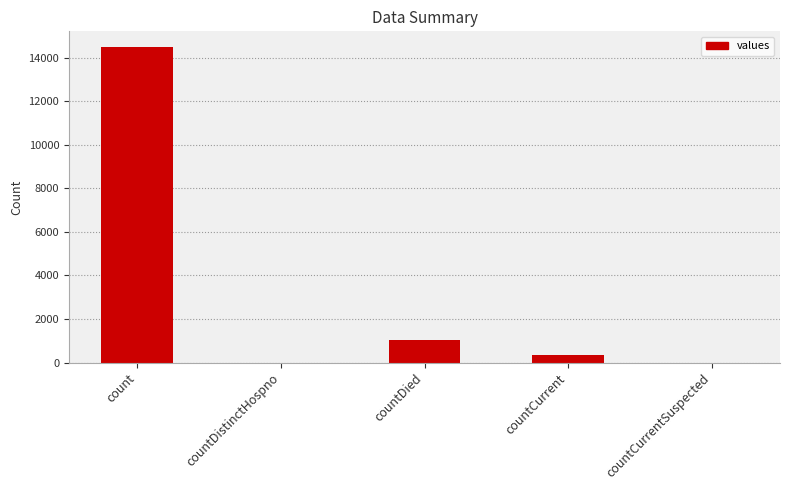

Which label corresponds to the largest value in the chart?

count